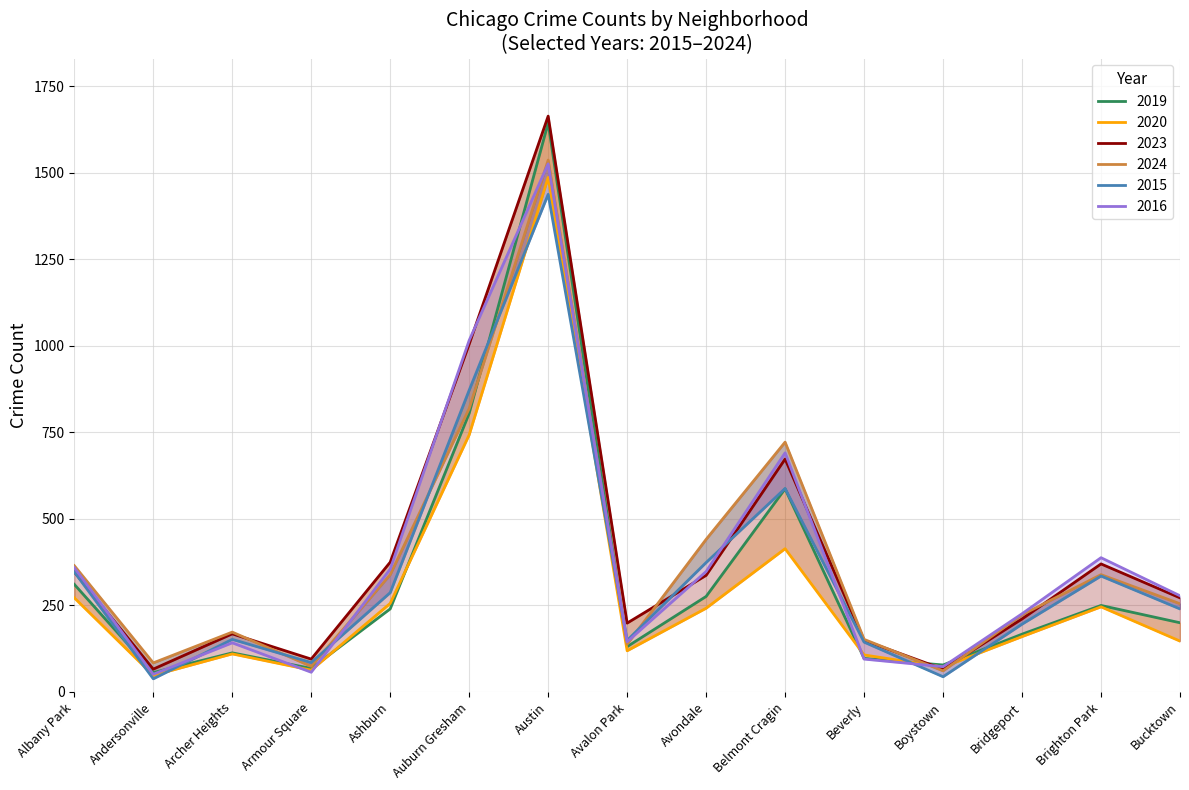

Which series has the largest range (max minus min)?

2023